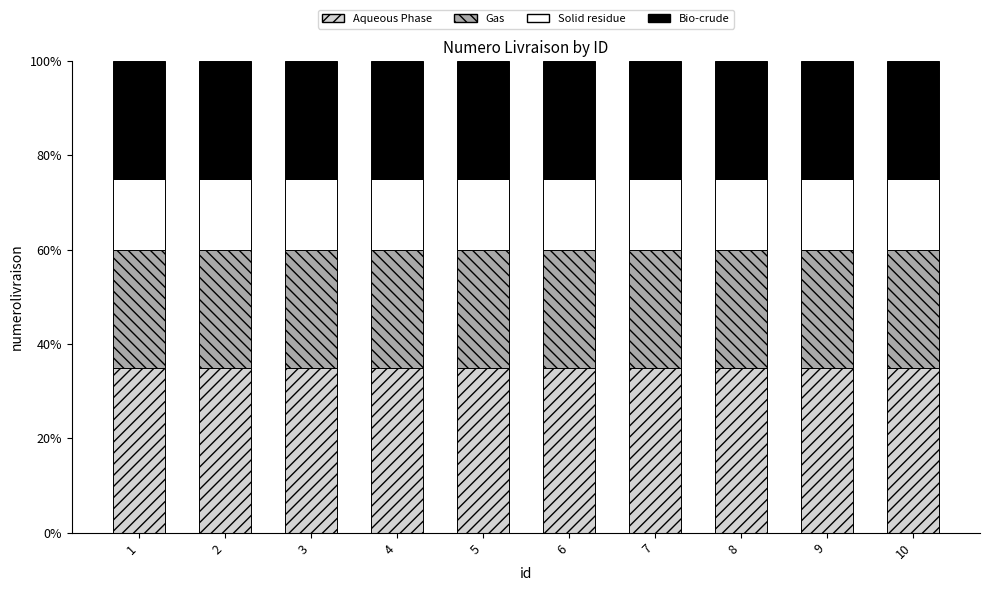

Is it true that Aqueous Phase equals 35 at 3?

True